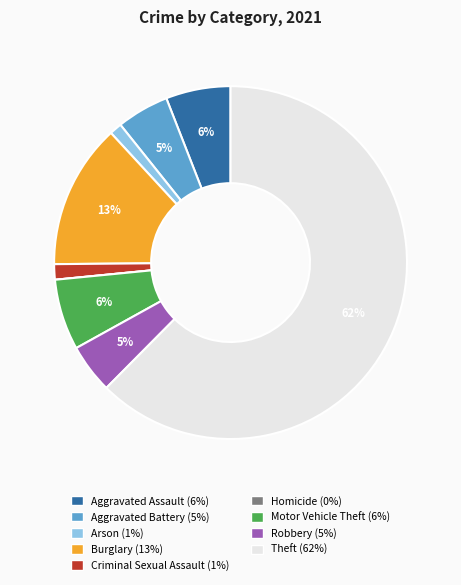

What is the majority slice?

Theft